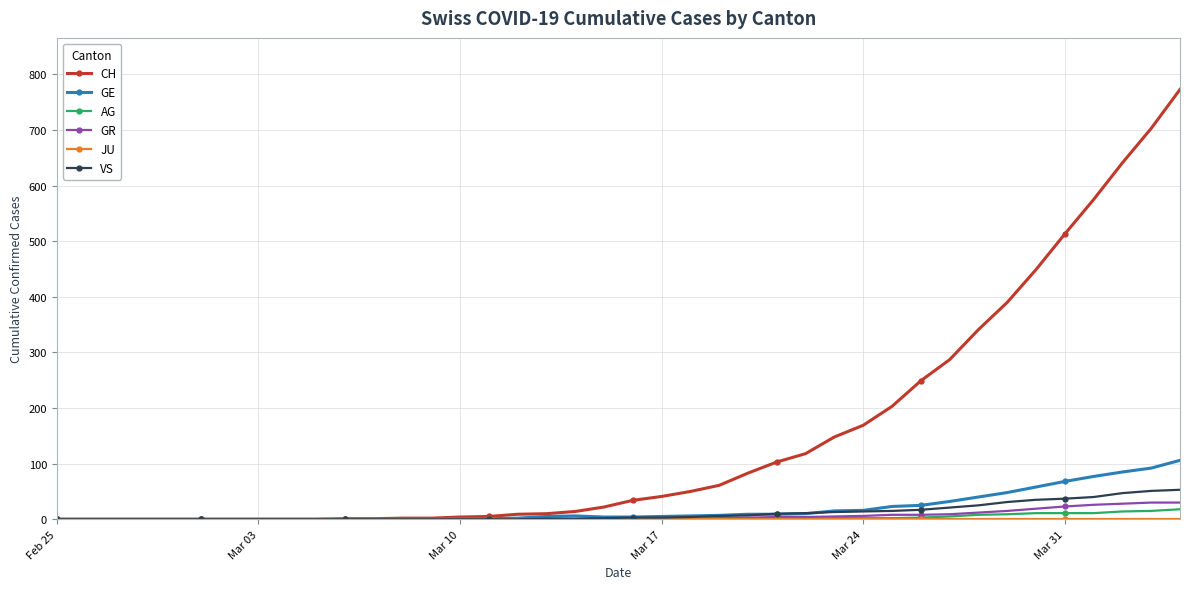

What is the sum of all VS values?

447